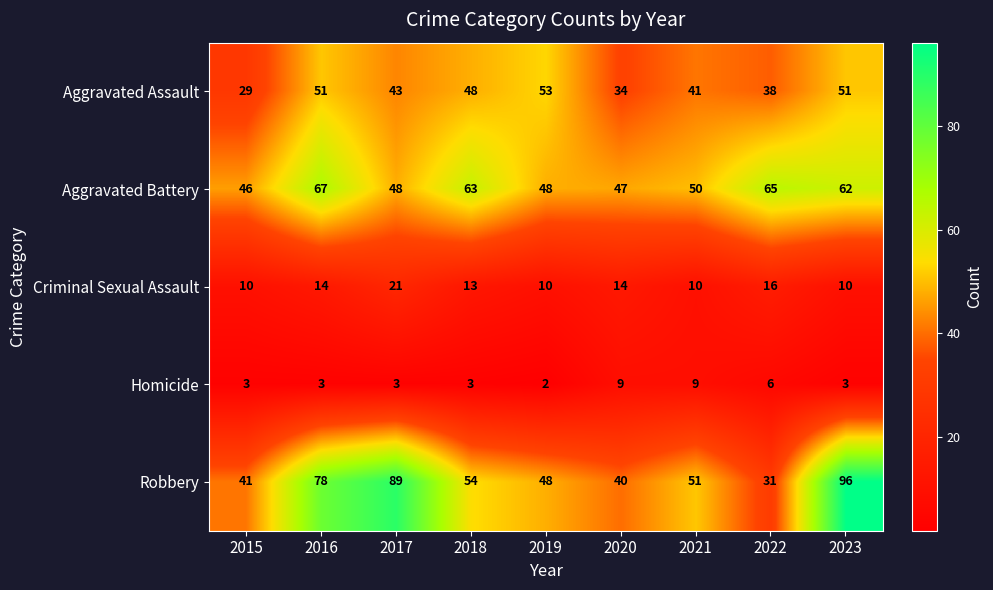

At how many categories does at least one series exceed 20?

9